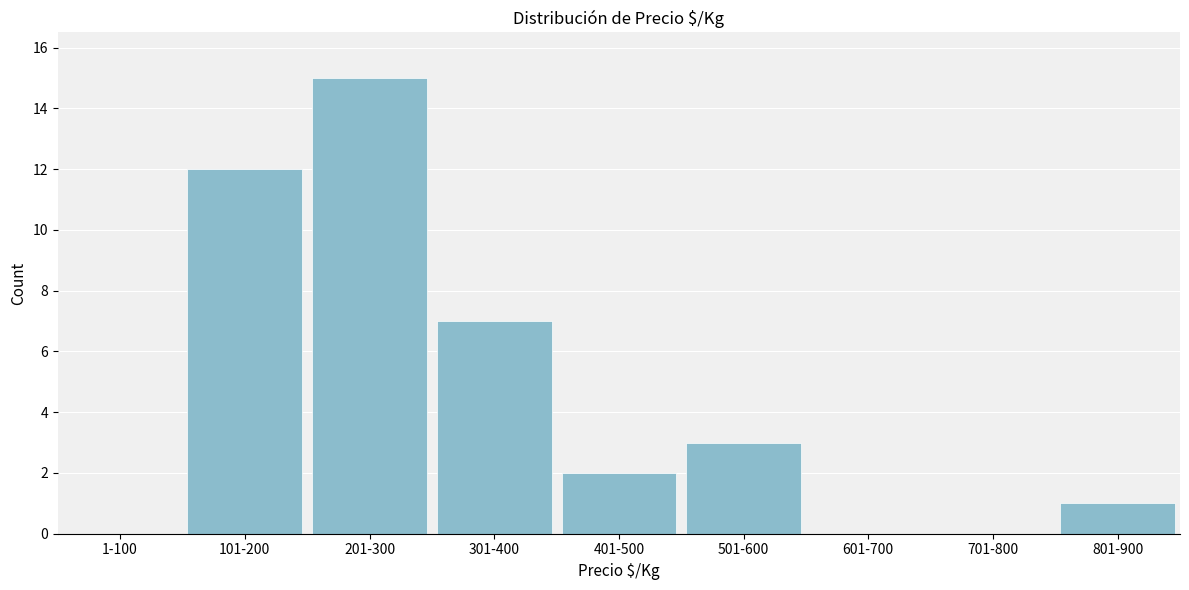

Reading left to right, list all the values displayed in this chart.

1-100=0	101-200=12	201-300=15	301-400=7	401-500=2	501-600=3	601-700=0	701-800=0	801-900=1